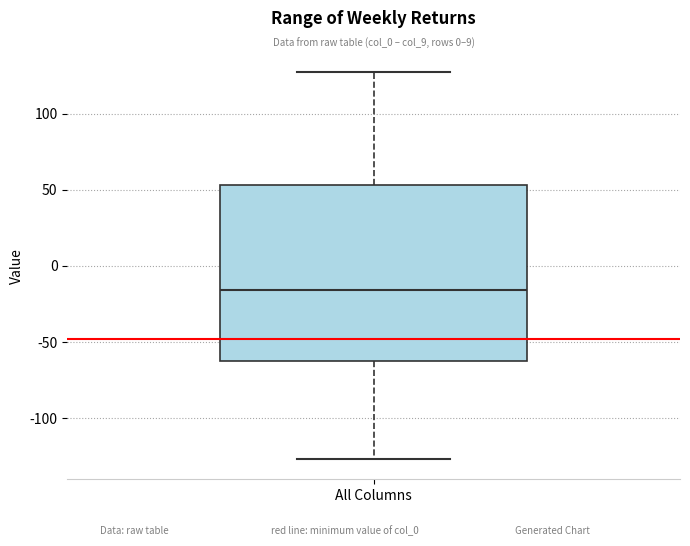

Read this box plot against the y-axis: the position of the median line, the range covered by the box, and the ends of both whiskers. The values are not printed on the chart, so give them approximately, as read against the axis.

median -15, box -60 to 55, whiskers -125 to 125